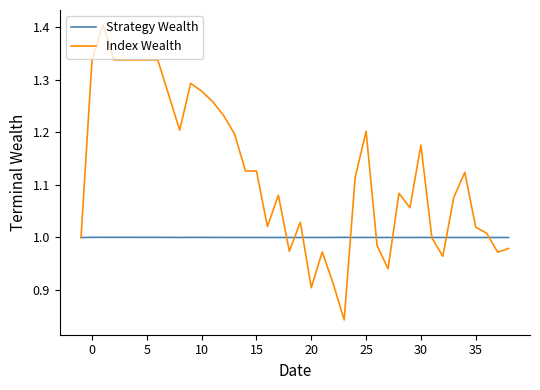

Which series has the largest total across all categories?

Index Wealth